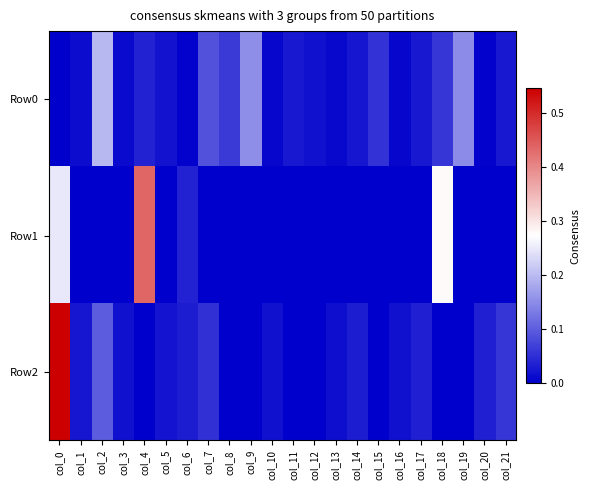

Reading left to right, transcribe all the data shown in this chart.

Row0: col_0=0.0	col_1=0.0	col_2=0.2	col_3=0.0	col_4=0.0	col_5=0.0	col_6=0.0	col_7=0.1	col_8=0.1	col_9=0.2	col_10=0.0	col_11=0.0	col_12=0.0	col_13=0.0	col_14=0.0	col_15=0.1	col_16=0.0	col_17=0.0	col_18=0.1	col_19=0.1	col_20=0.0	col_21=0.0
Row1: col_0=0.2	col_1=-0.0	col_2=-0.0	col_3=-0.0	col_4=0.4	col_5=-0.0	col_6=0.0	col_7=-0.0	col_8=-0.0	col_9=-0.0	col_10=-0.0	col_11=-0.0	col_12=-0.0	col_13=-0.0	col_14=-0.0	col_15=-0.0	col_16=-0.0	col_17=-0.0	col_18=0.3	col_19=-0.0	col_20=-0.0	col_21=-0.0
Row2: col_0=0.5	col_1=0.0	col_2=0.1	col_3=0.0	col_4=-0.0	col_5=0.0	col_6=0.0	col_7=0.1	col_8=-0.0	col_9=-0.0	col_10=0.0	col_11=-0.0	col_12=-0.0	col_13=0.0	col_14=0.0	col_15=-0.0	col_16=0.0	col_17=0.0	col_18=-0.0	col_19=-0.0	col_20=0.0	col_21=0.1